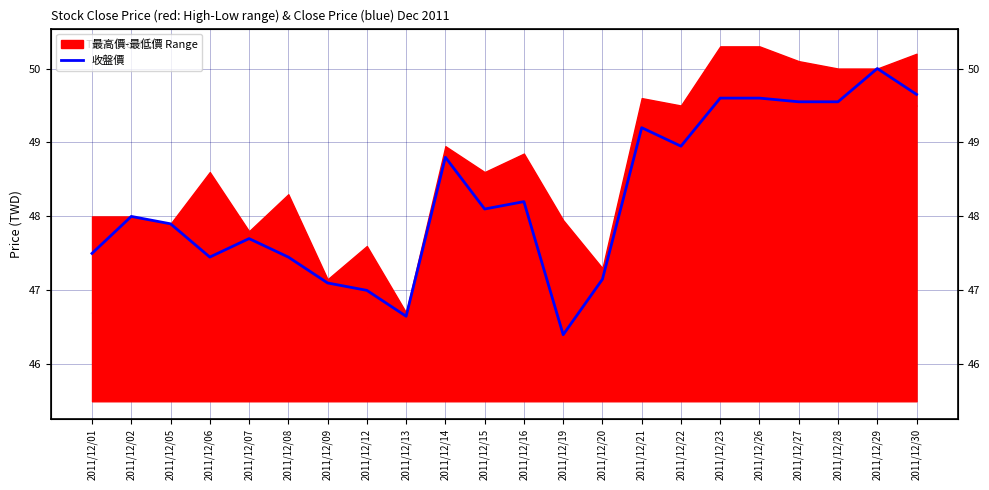

What is the value of the 14th point from the left?

47.1